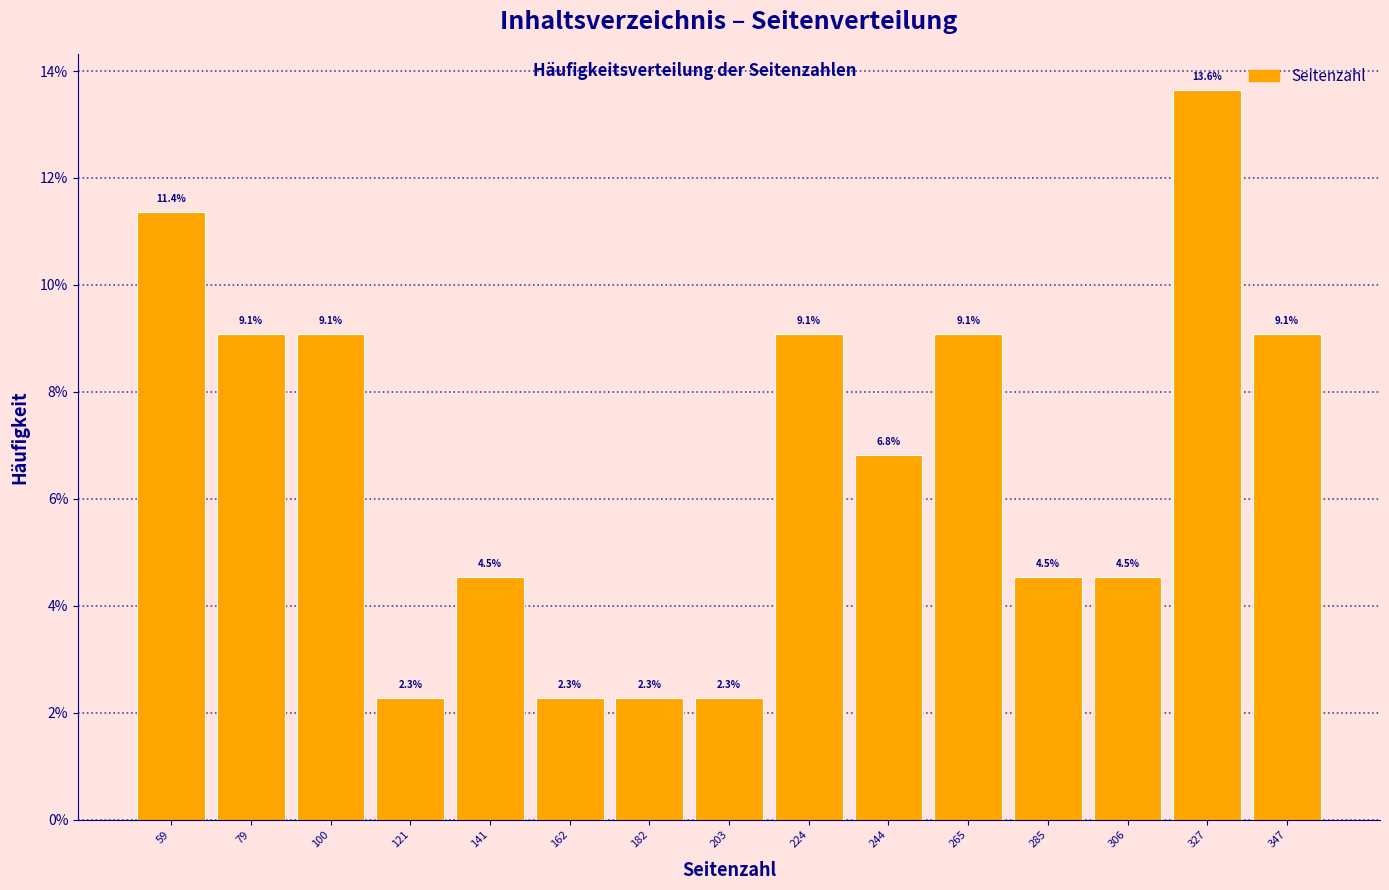

What is the height of the bar covering 255 to 275 on the x-axis? The bar edges are not printed on the chart, so give them approximately, as read against the axis.

9.1